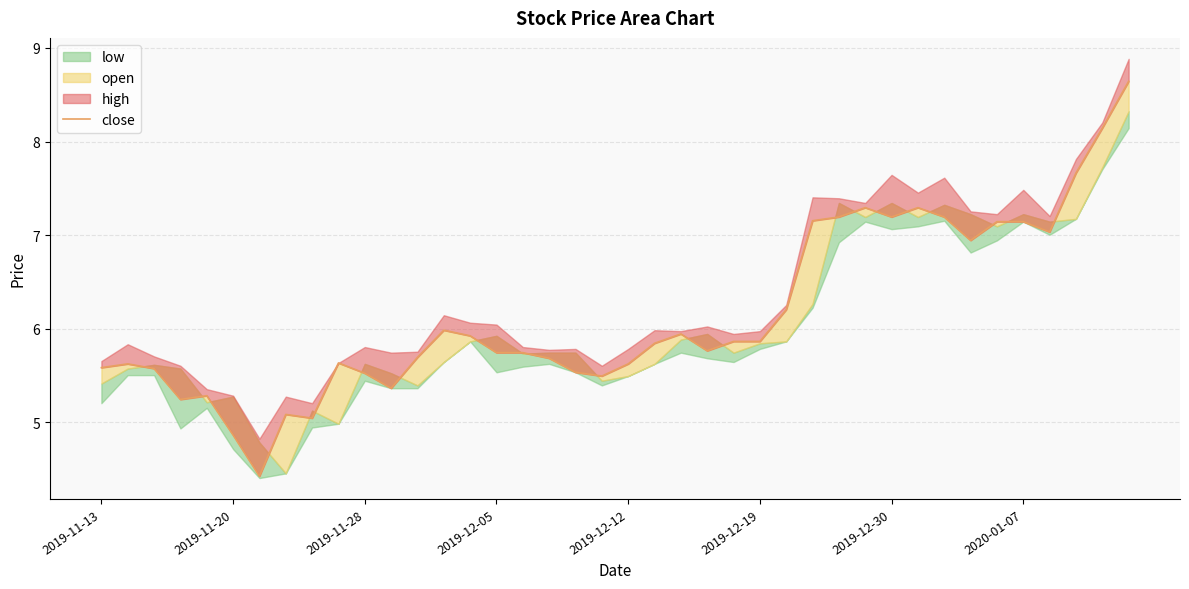

What is the label of the 4th point from the right?

36